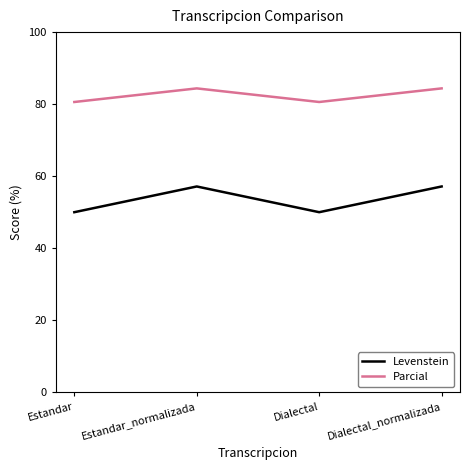

The value of Parcial at Estandar is 31.1. True or false?

False